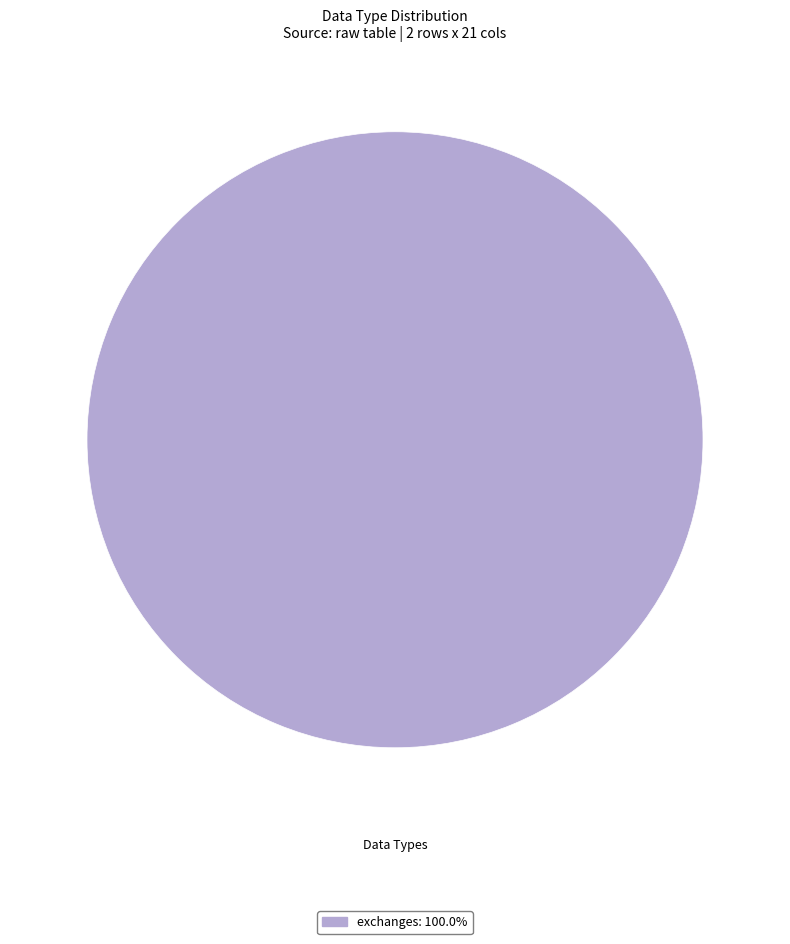

Does any single category account for the majority?

Yes